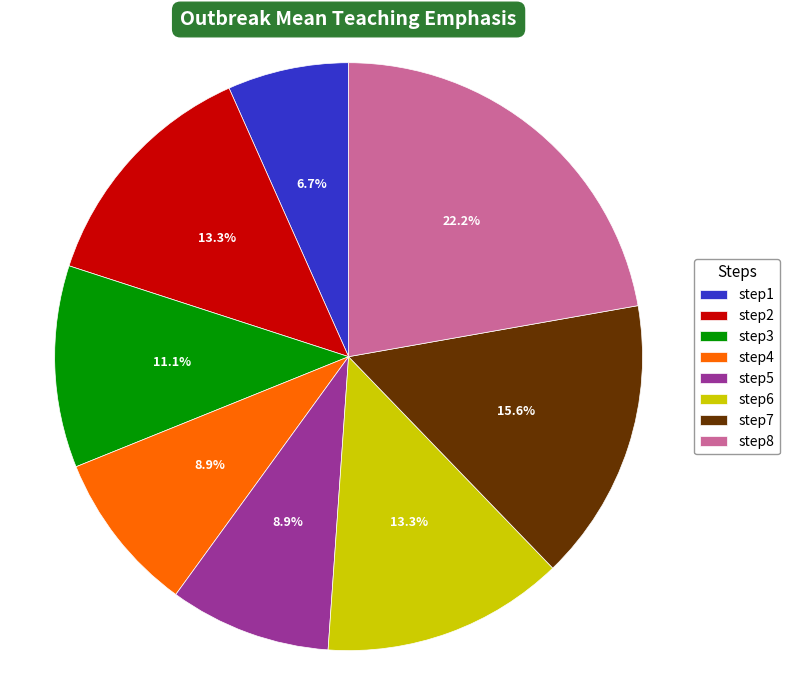

Count the number of slices in the pie.

8